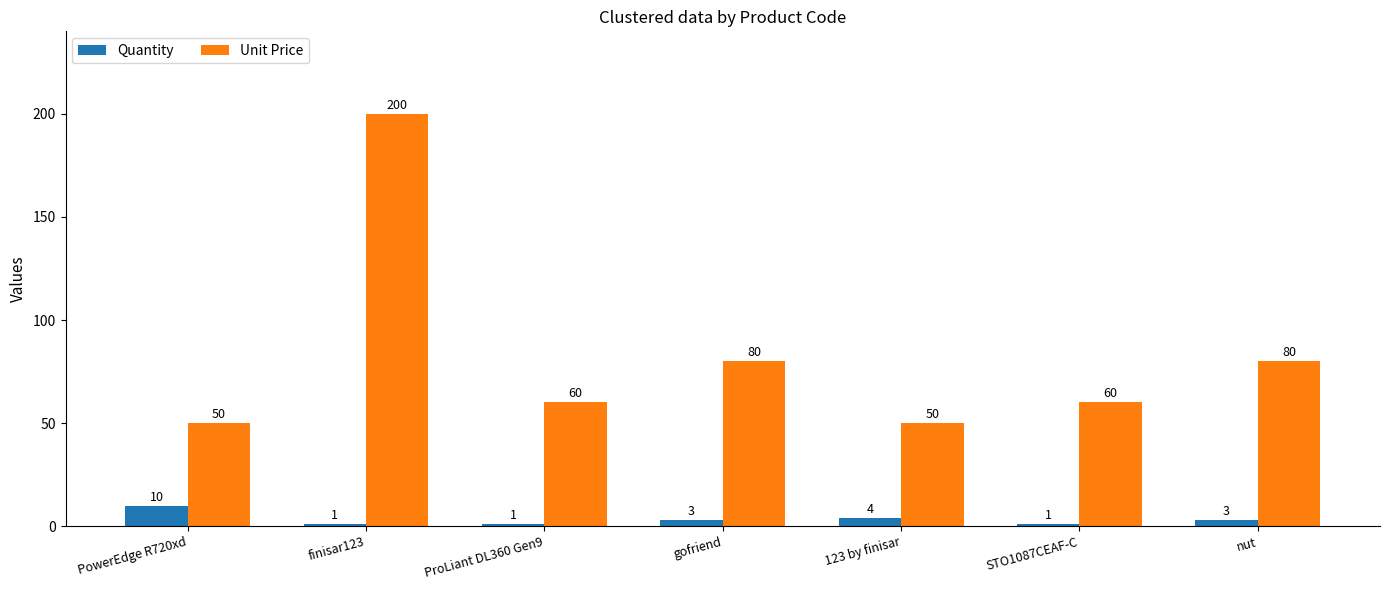

How many categories are shown in the chart?

7